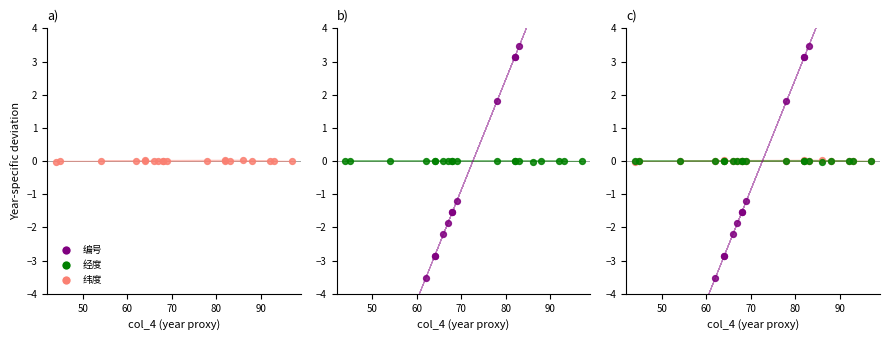

Which series has the largest Y range (max minus min)?

编号